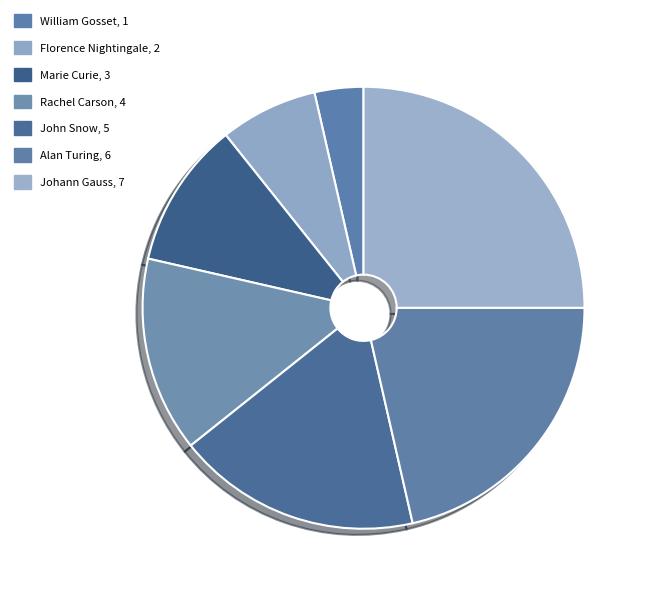

What is the smallest slice in the pie chart?

William Gosset, 1